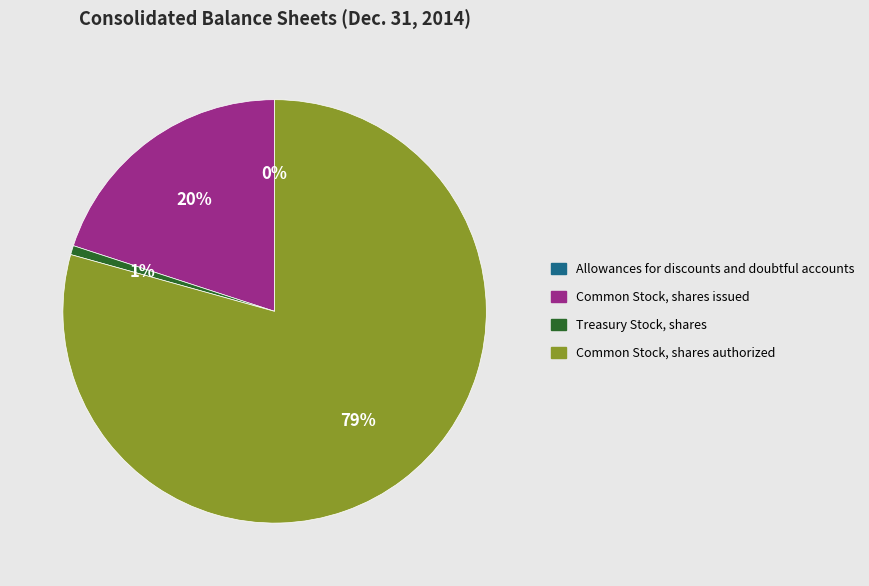

Does Common Stock, shares authorized account for over 50% of the chart?

Yes